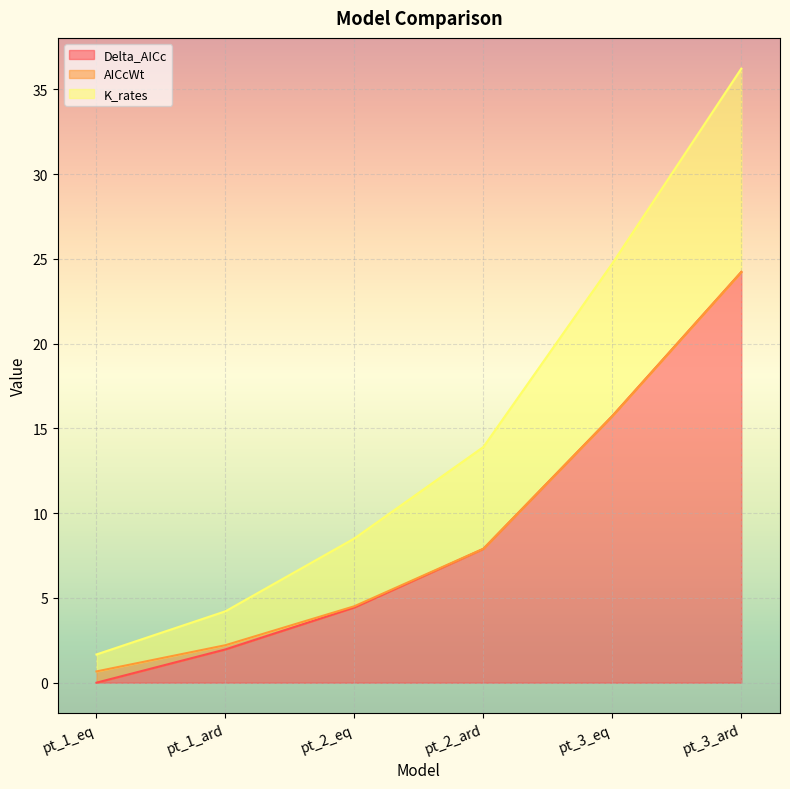

List the labels in order of Delta_AICc value, largest first.

pt_3_ard, pt_3_eq, pt_2_ard, pt_2_eq, pt_1_ard, pt_1_eq